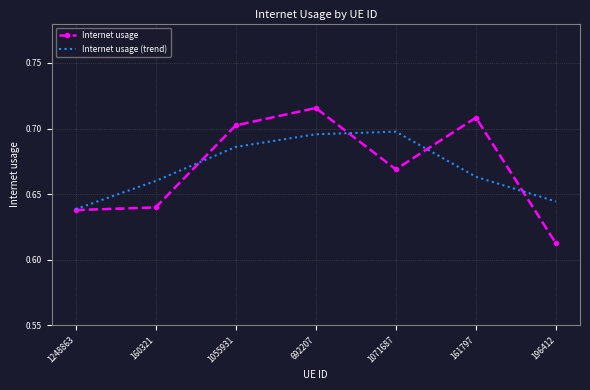

The value of Internet usage (trend) at 1071687 is 1.0. True or false?

False